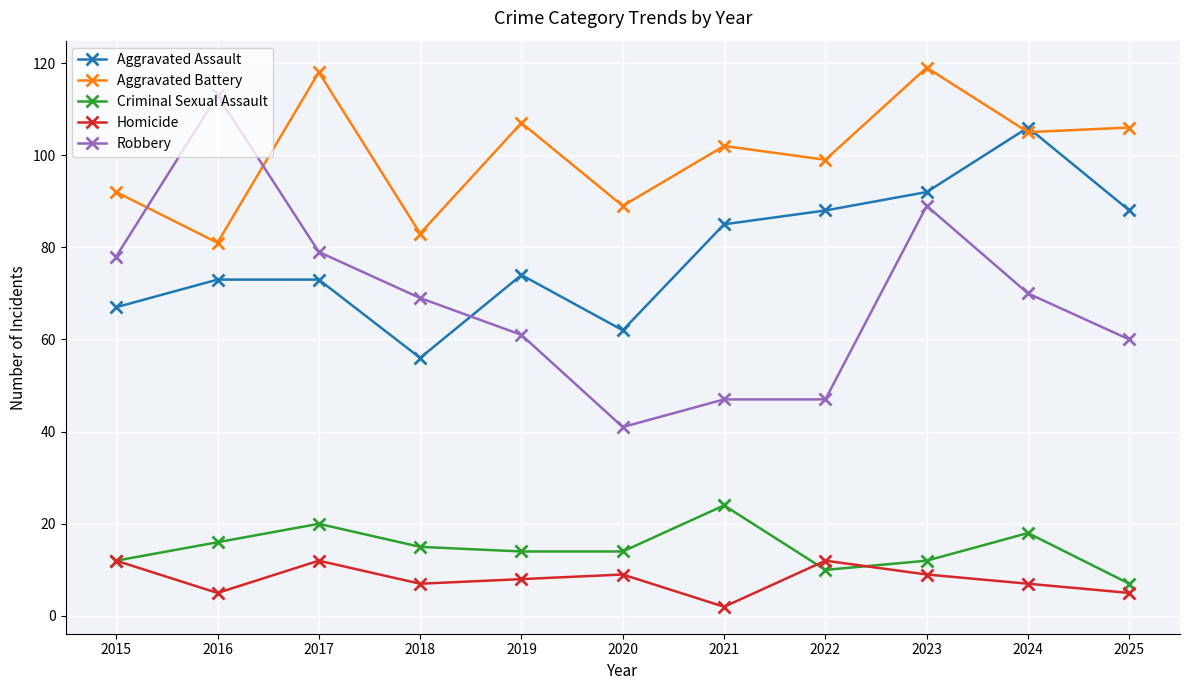

What is the value of the Aggravated Battery point at the 11th from the left?

106